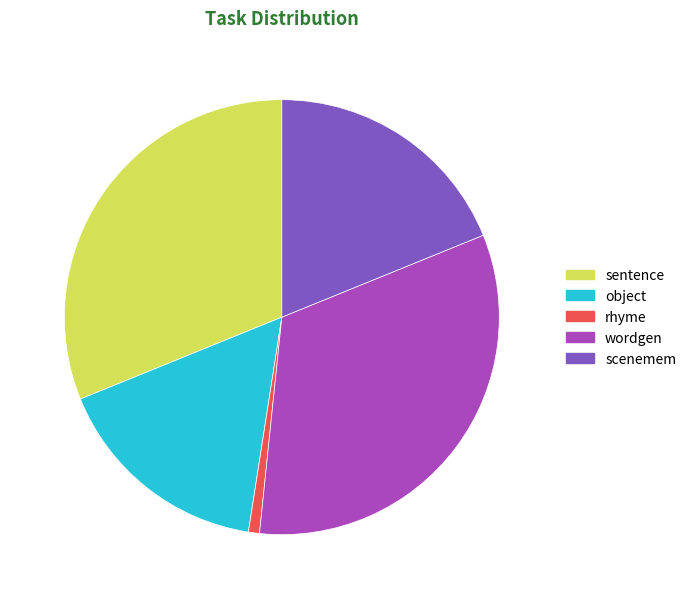

Do object and rhyme together represent more than half of the pie?

No